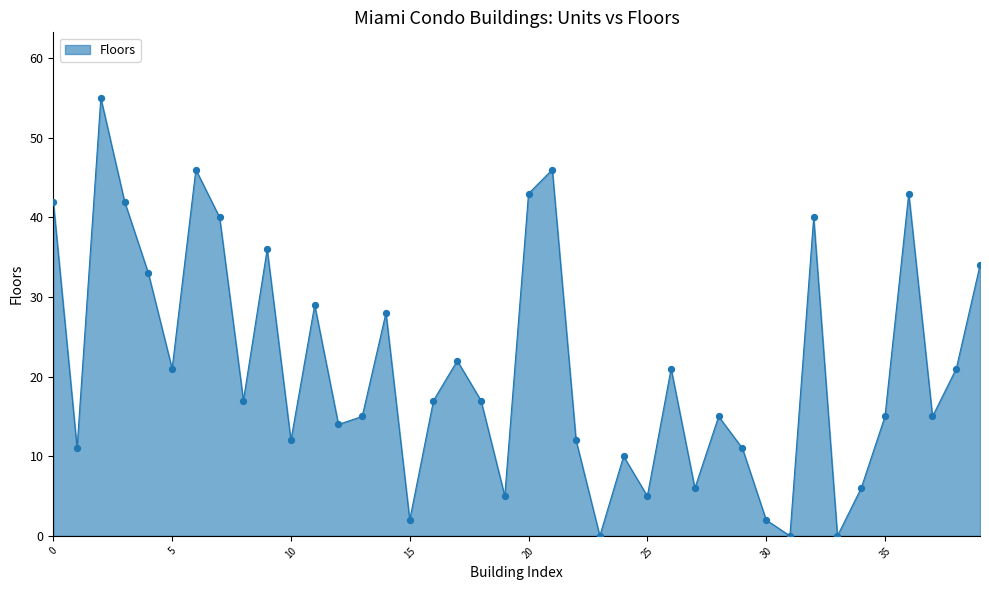

What is the difference between the maximum and minimum values?

55